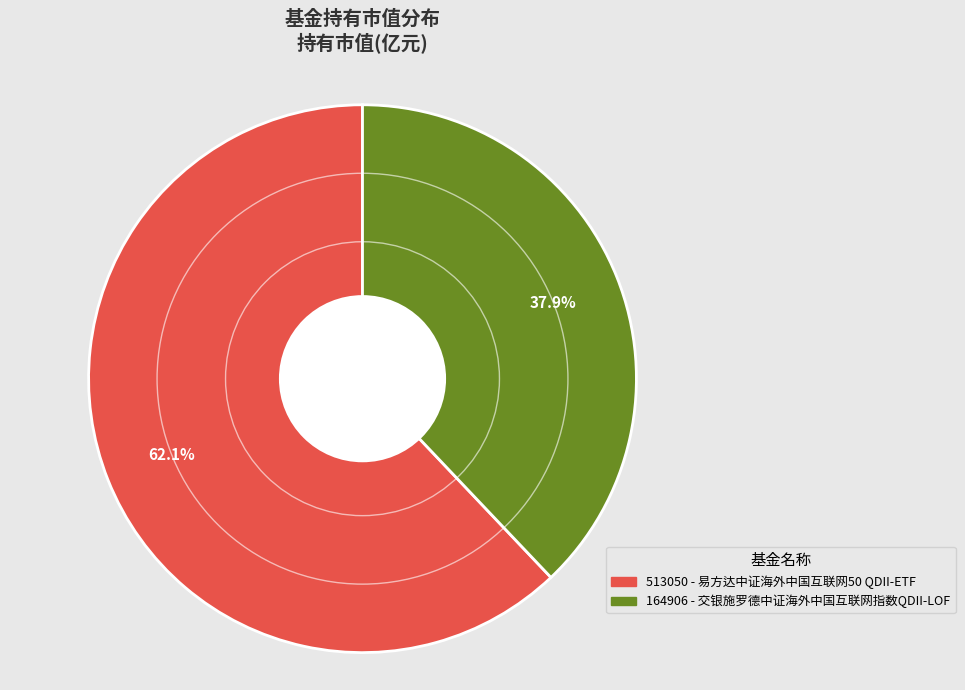

Does any single category account for the majority?

Yes